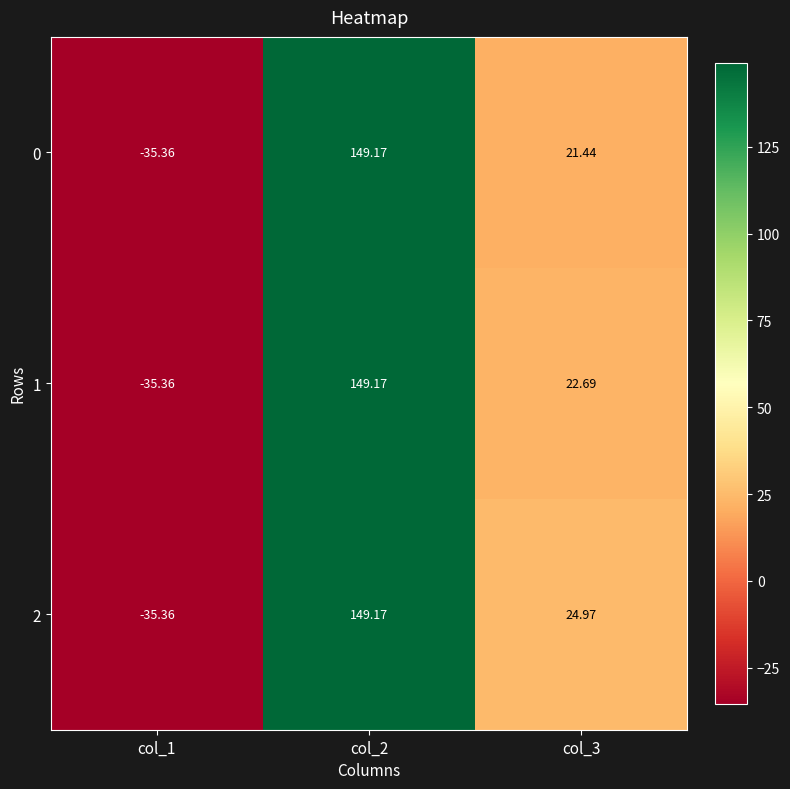

Is the value of 2 at col_1 greater than the value of 1 at col_3?

No